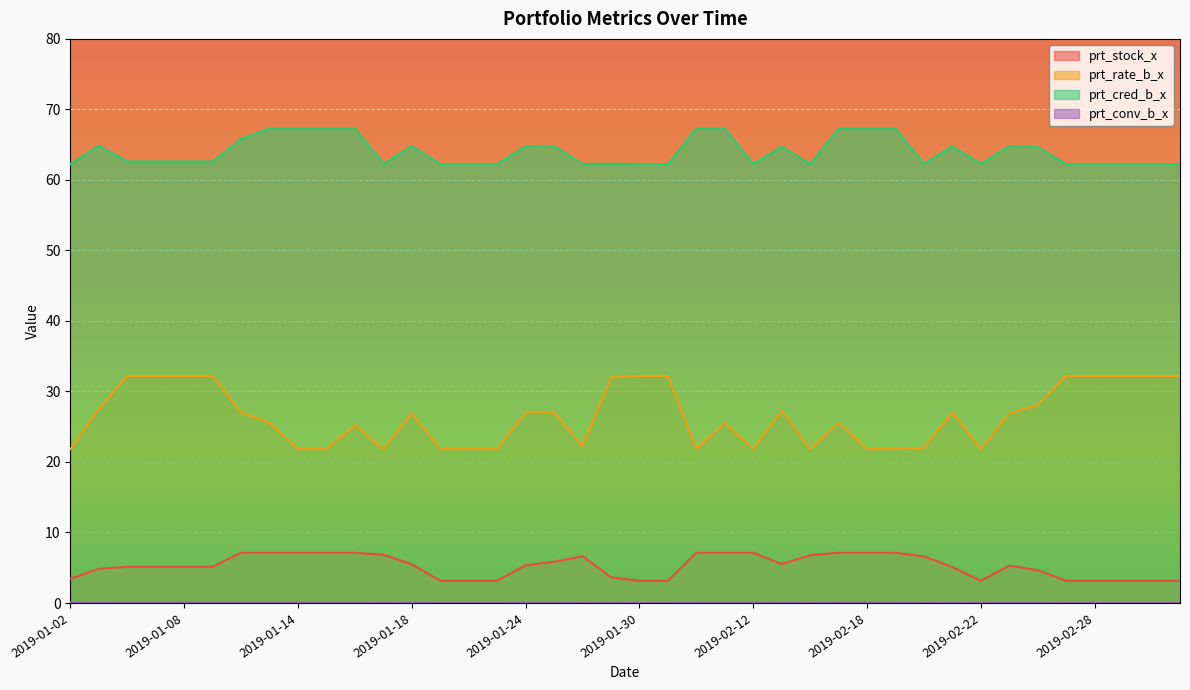

What is the label of the 29th point from the left?

2019-02-18